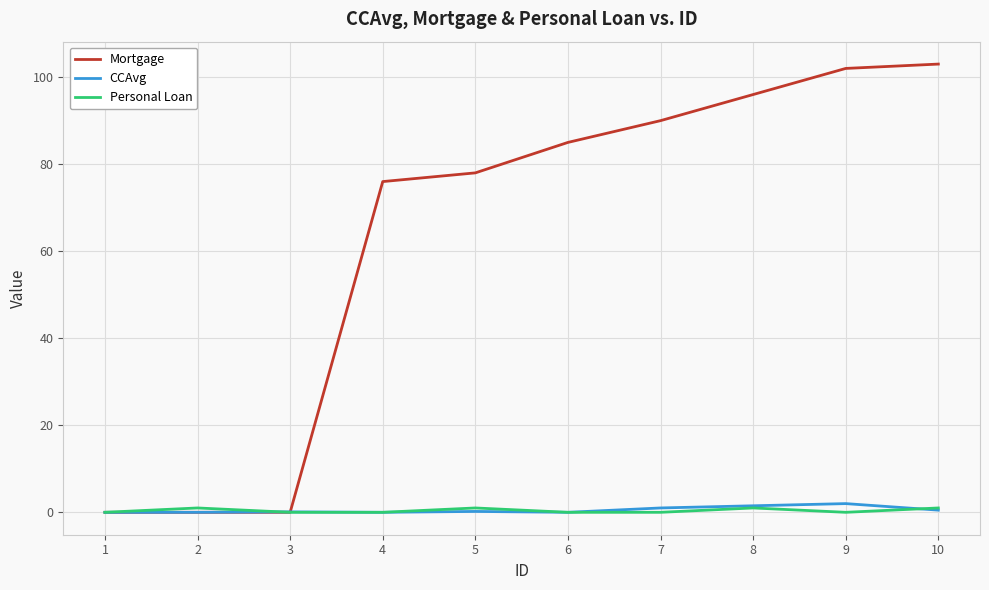

Which series changed the most between 3 and 7?

Mortgage